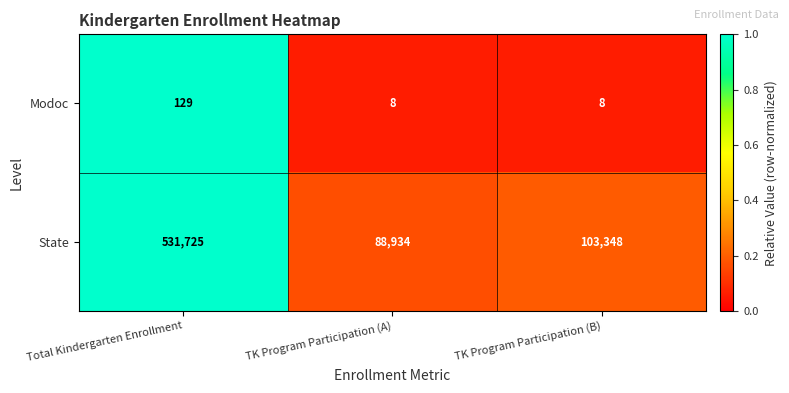

Reading left to right, what are all the values shown in this chart?

Modoc: 129	8	8
State: 531725	88934	103348